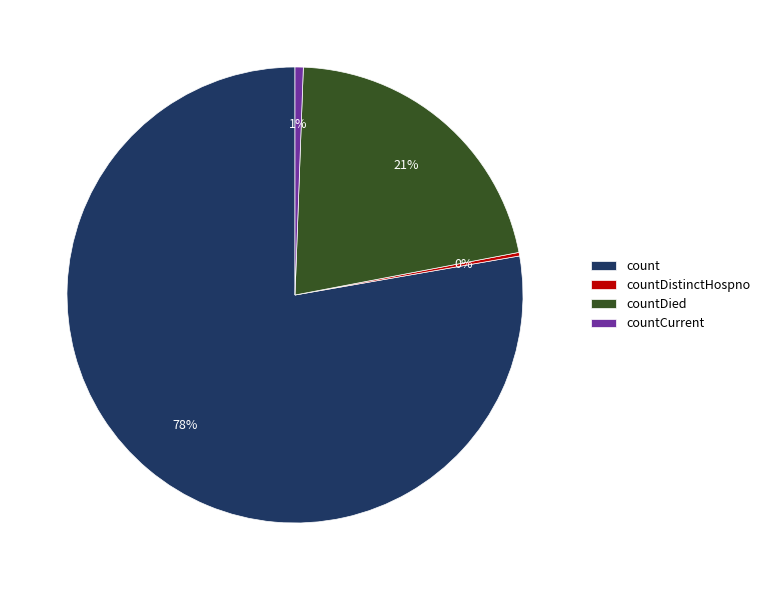

What is the majority slice?

count